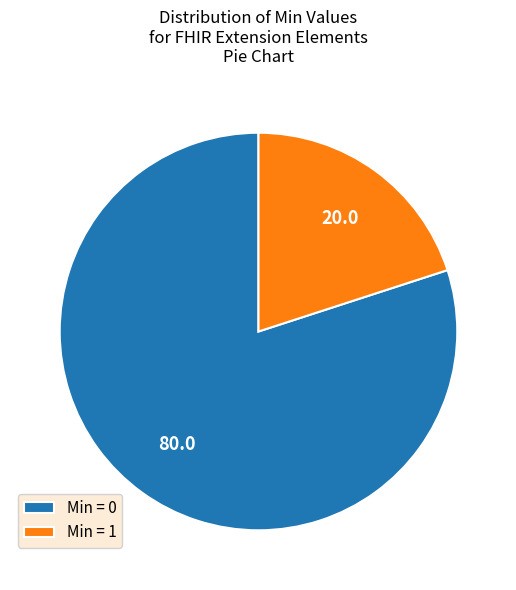

The Min = 0 slice represents 74% of the pie. True or false?

False